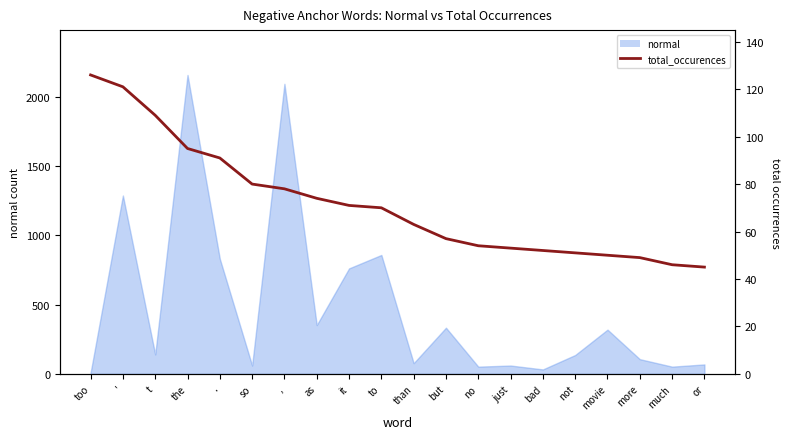

Reading left to right, list all the values displayed in this chart.

126	121	109	95	91	80	78	74	71	70	63	57	54	53	52	51	50	49	46	45